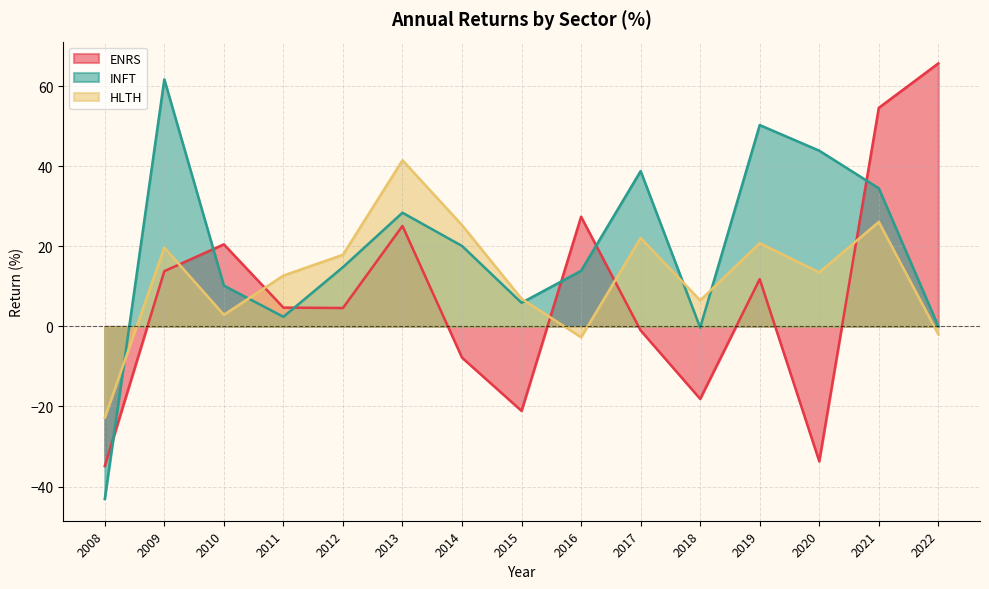

How many lines are shown in the chart?

3